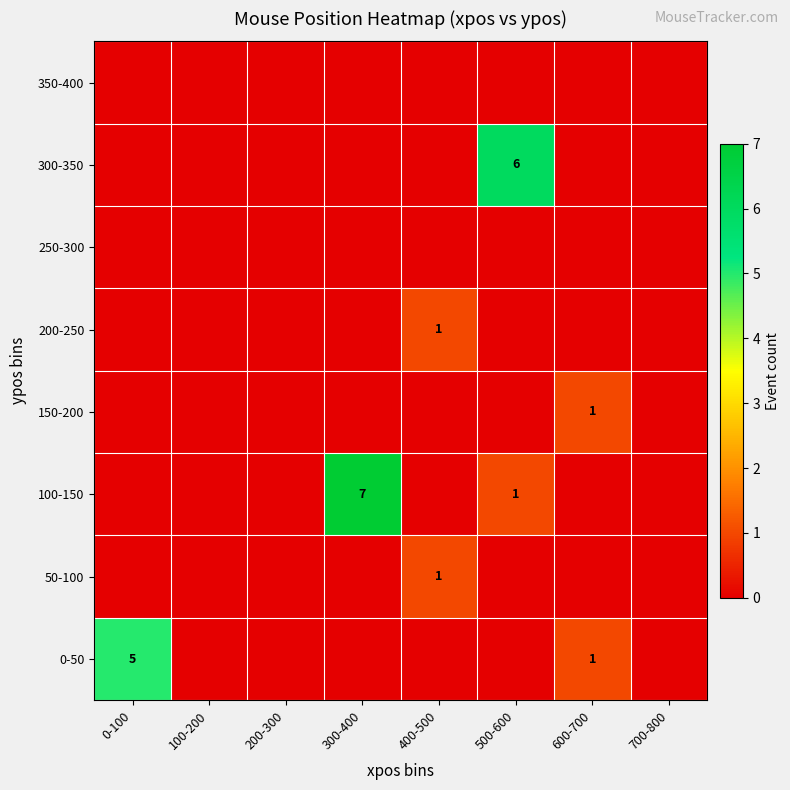

True or false: 100-150 has a value of 2 at 500-600.

False